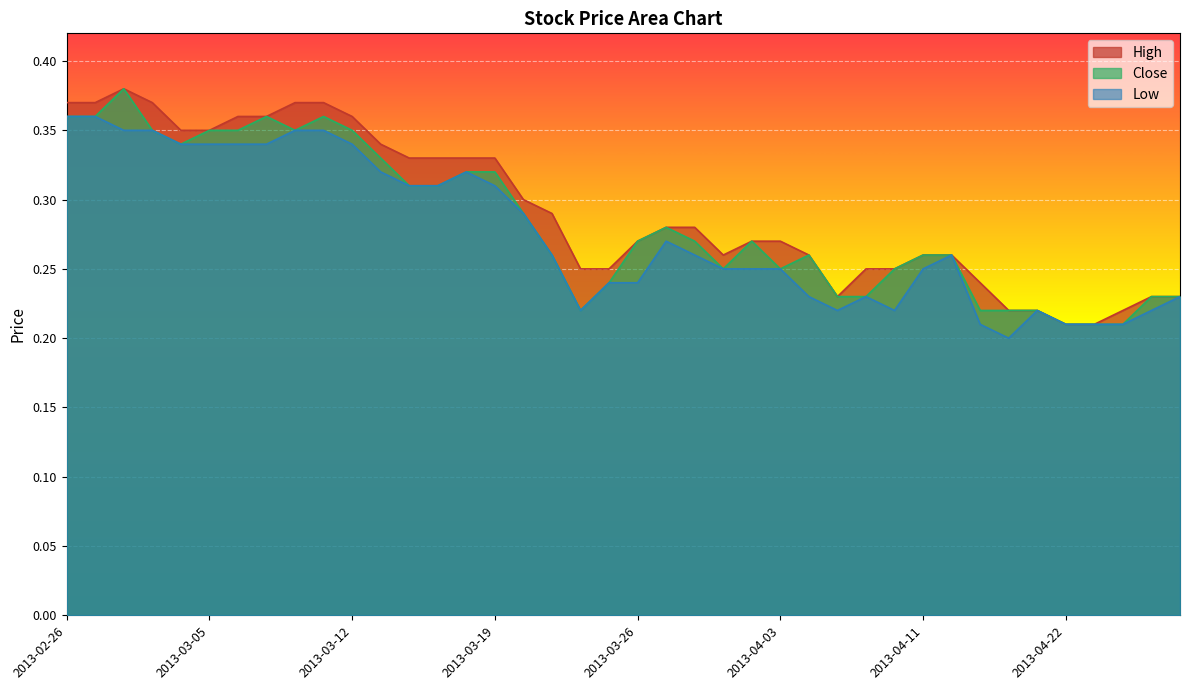

What is the label of the 24th point from the right?

2013-03-20